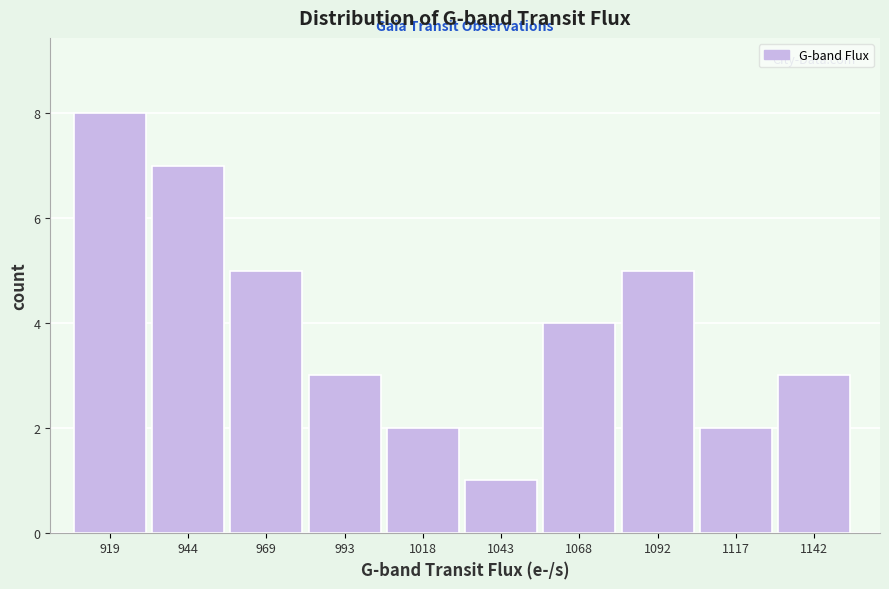

Reading left to right, transcribe all the data shown in this chart.

919=8	944=7	969=5	993=3	1018=2	1043=1	1068=4	1092=5	1117=2	1142=3